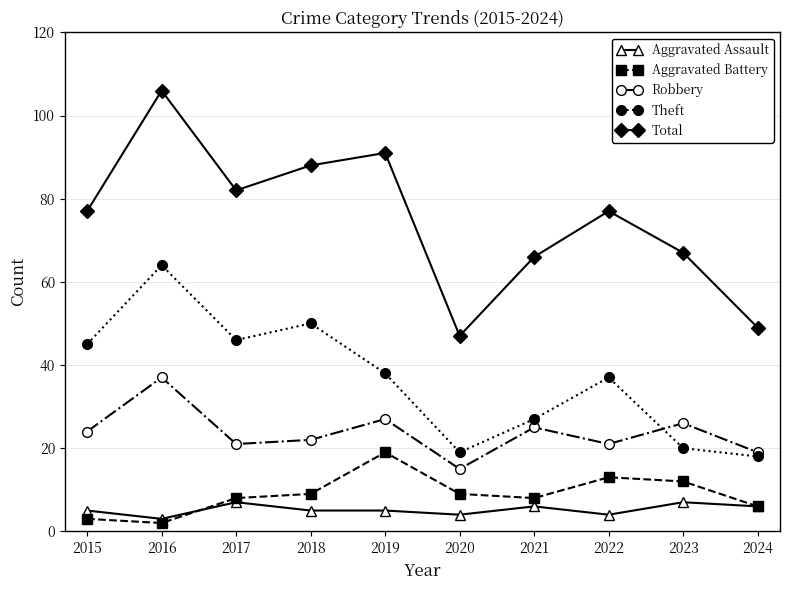

The value of Robbery at 2018 is 22. True or false?

True